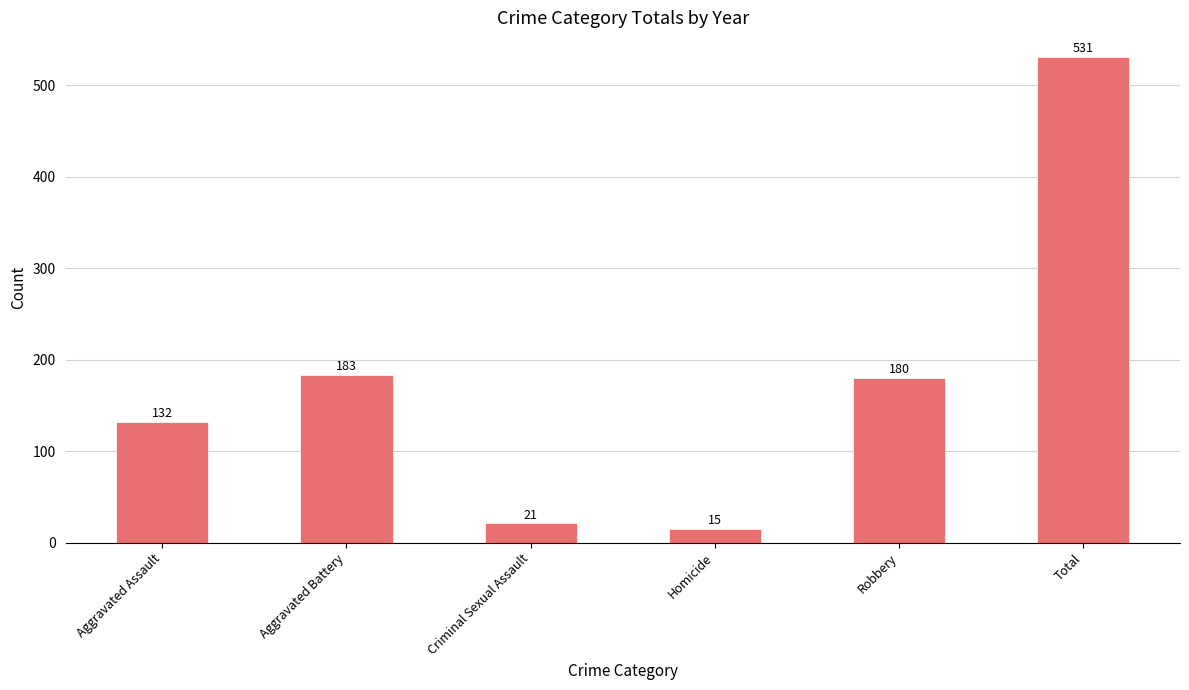

Is it true that the value at Aggravated Battery is 41?

False